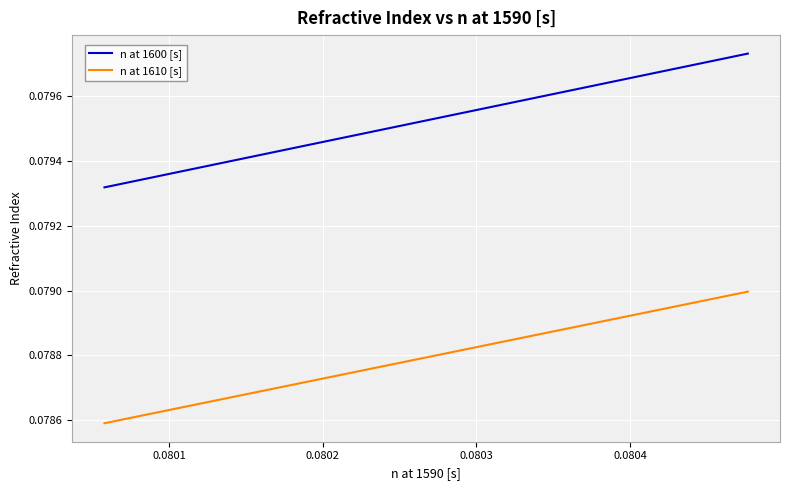

Which series has the widest spread of values?

n at 1600 [s]